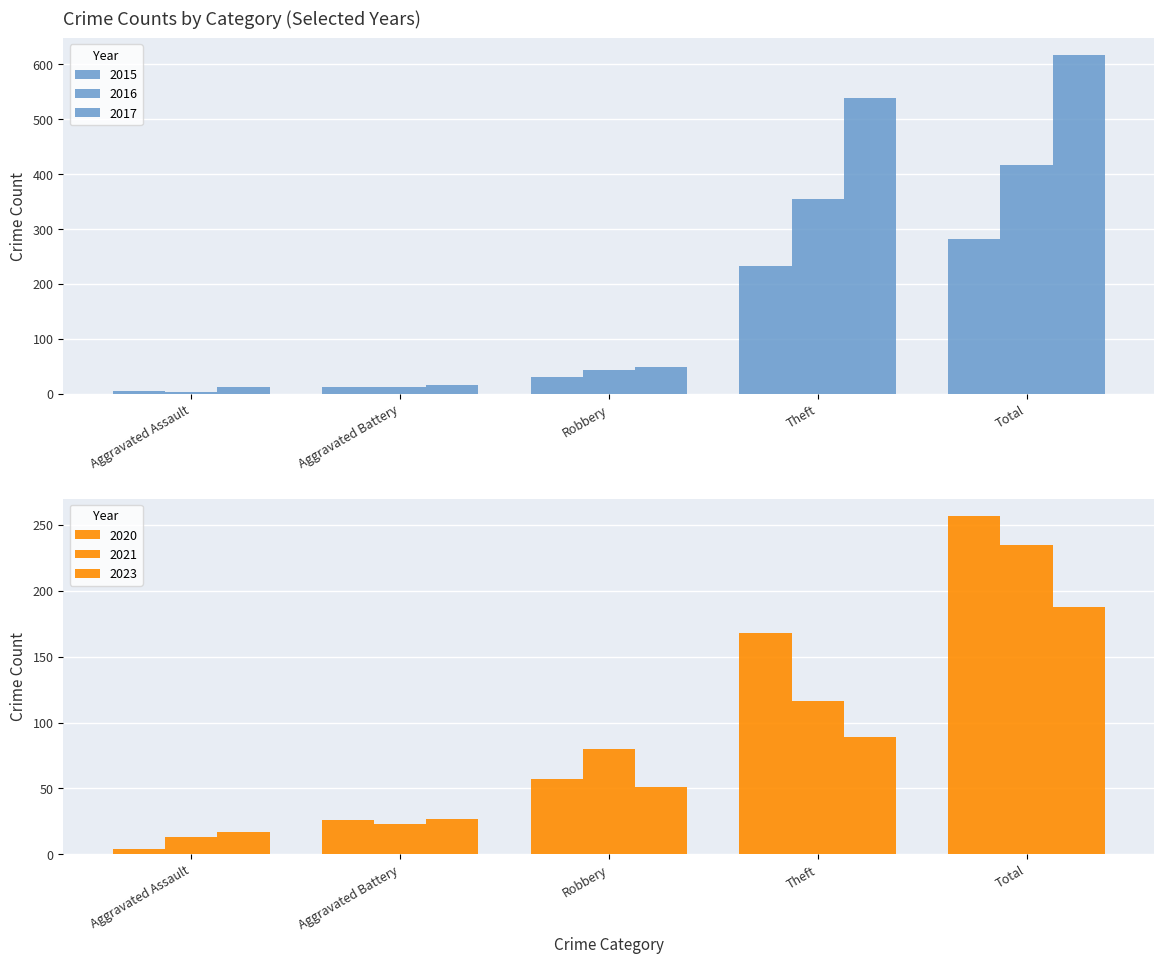

Which category has the highest value across all series?

Total